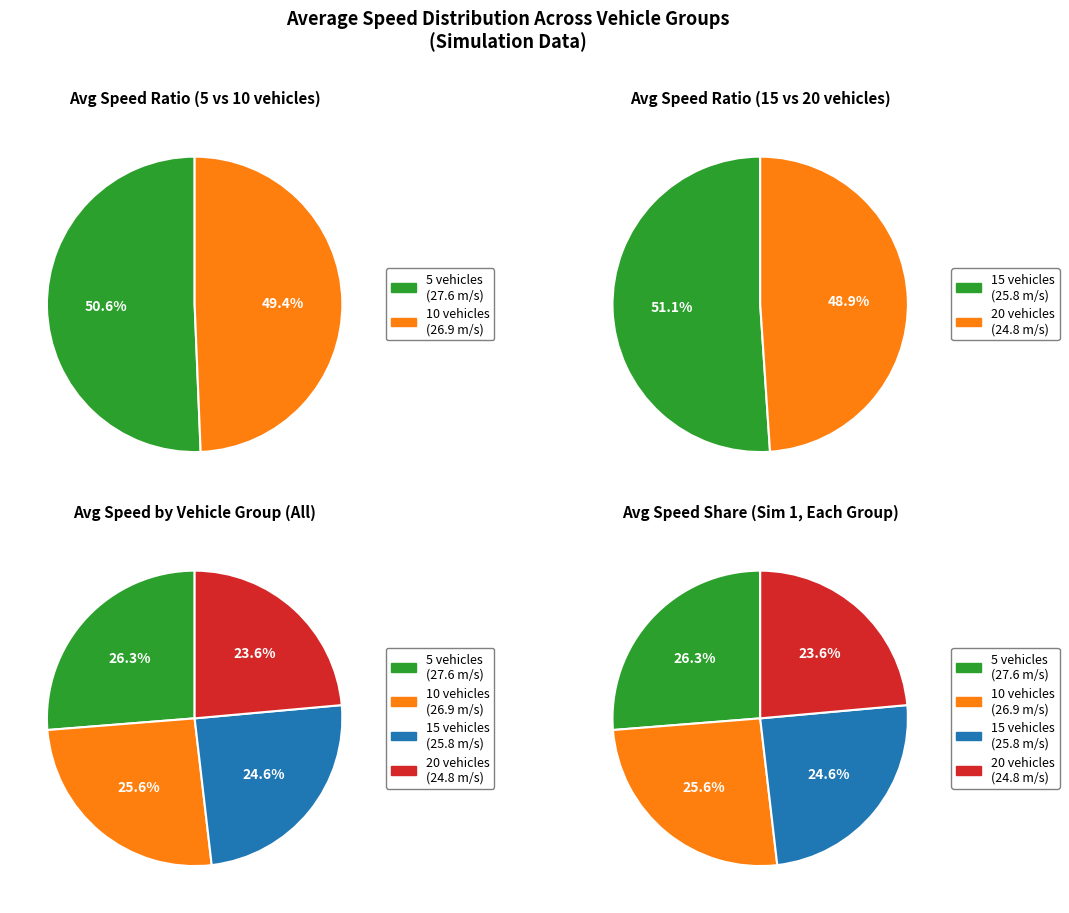

To the nearest percent, what is the average slice percentage?

25%